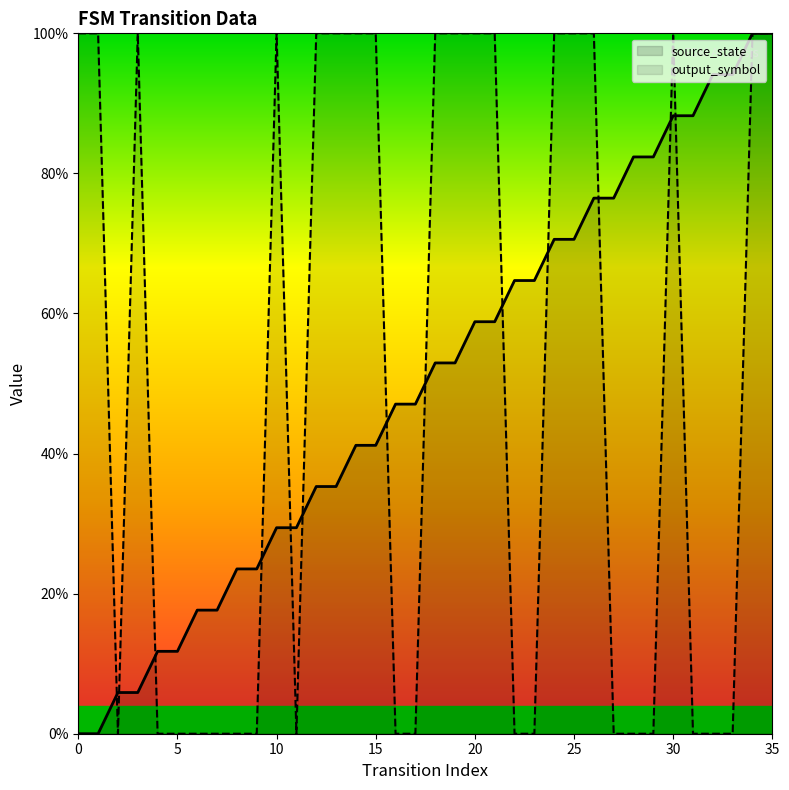

Is it true that source_state equals 126.1 at 25?

False